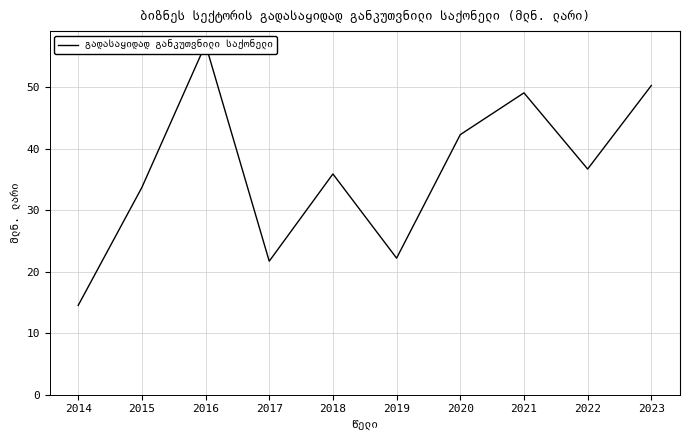

Approximately how many times larger is the value at 2015 compared to 2023?

0.7